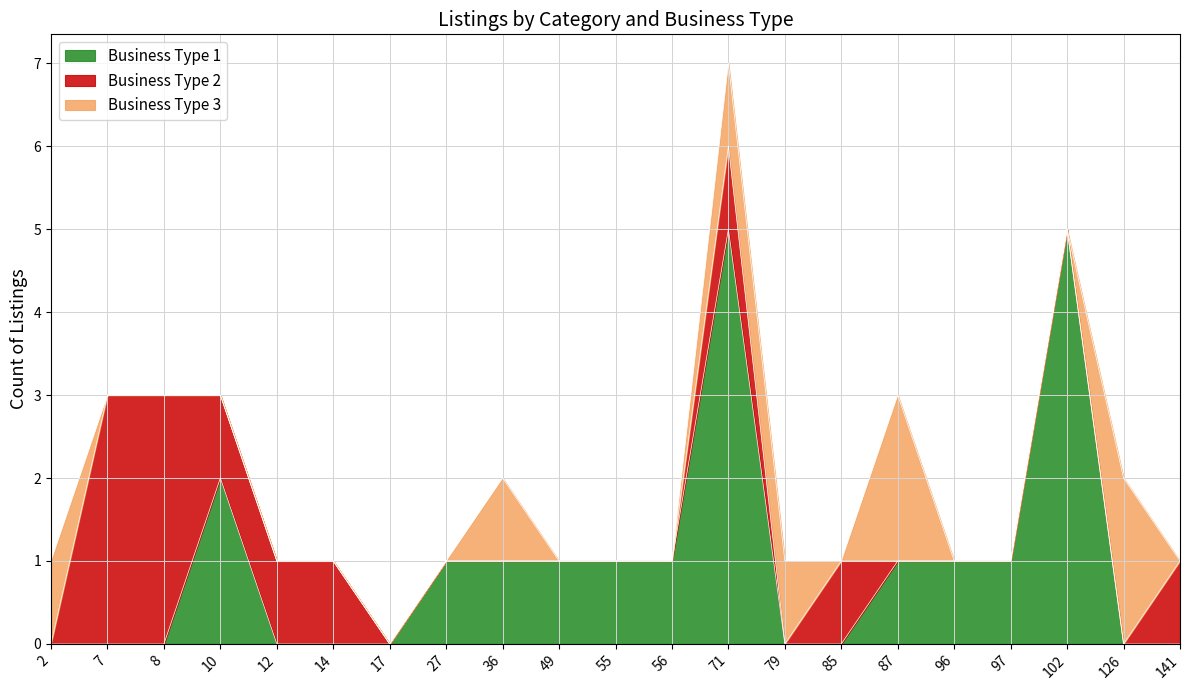

What is the value of the Business Type 2 point at the 15th from the left?

1